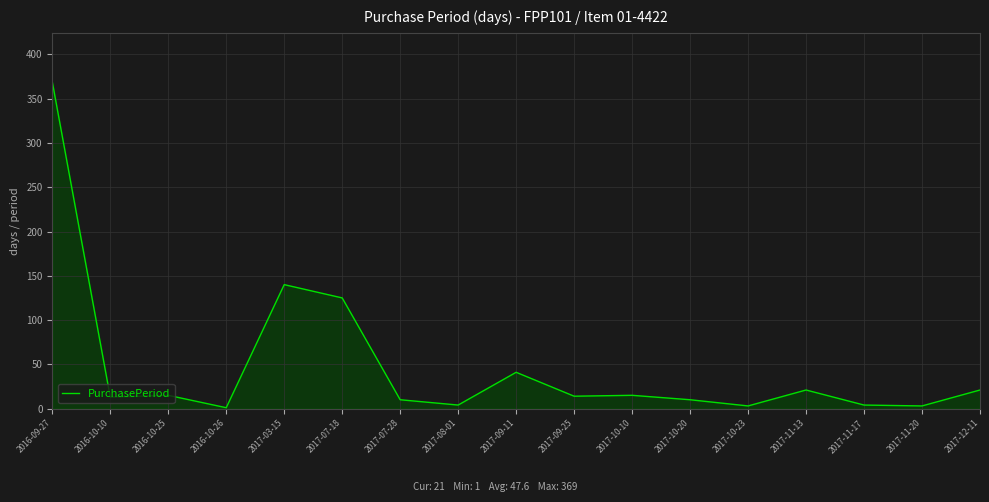

Does the chart have visible grid lines?

Yes